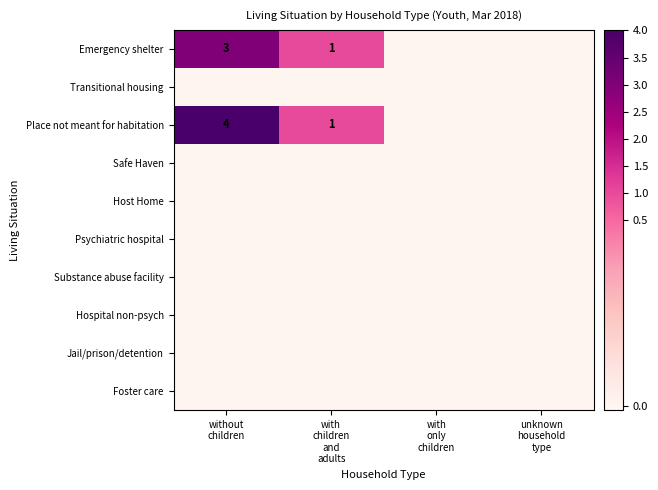

Rank the series at with only children from lowest to highest value.

Emergency shelter, Transitional housing, Place not meant for habitation, Safe Haven, Host Home, Psychiatric hospital, Substance abuse facility, Hospital non-psych, Jail/prison/detention, Foster care